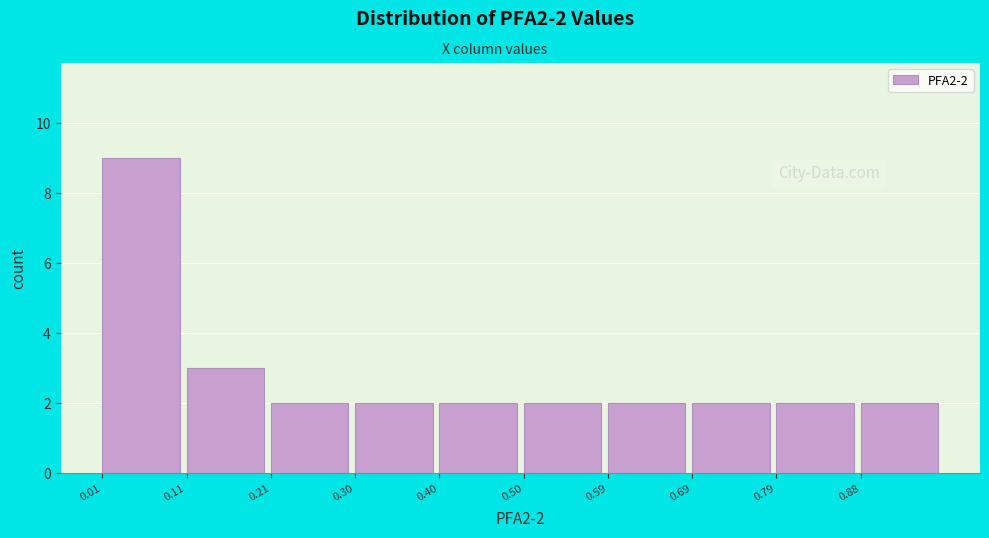

Which range on the x-axis has the tallest bar?

0.01 to 0.11